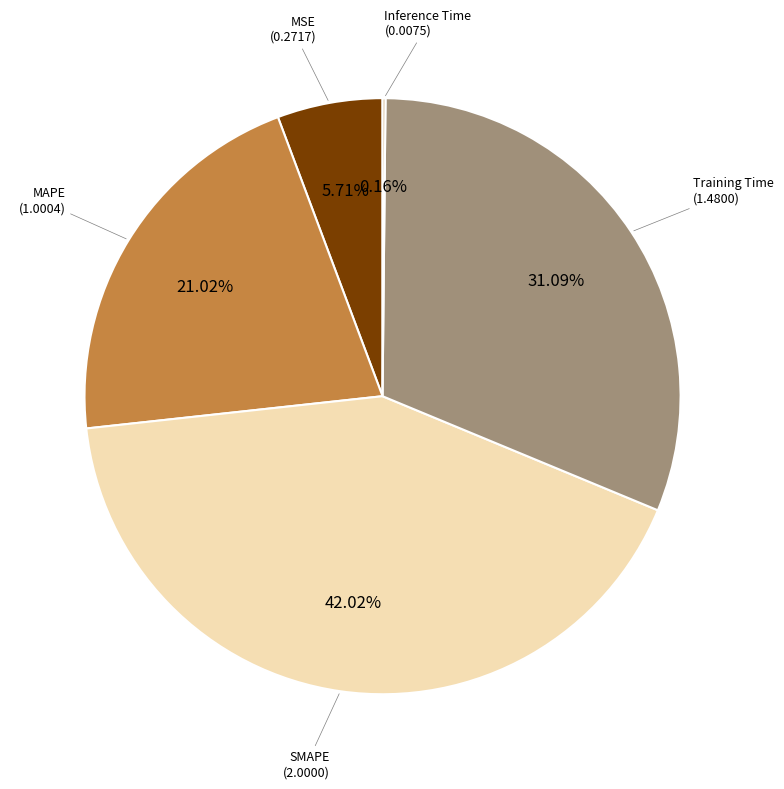

Which category has the biggest portion of the pie?

SMAPE